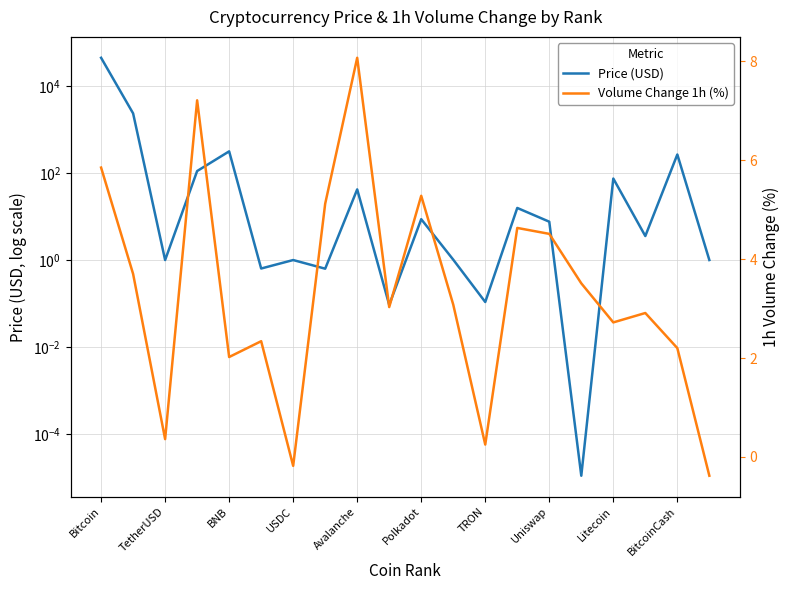

Which series has the widest spread of values?

Price (USD)